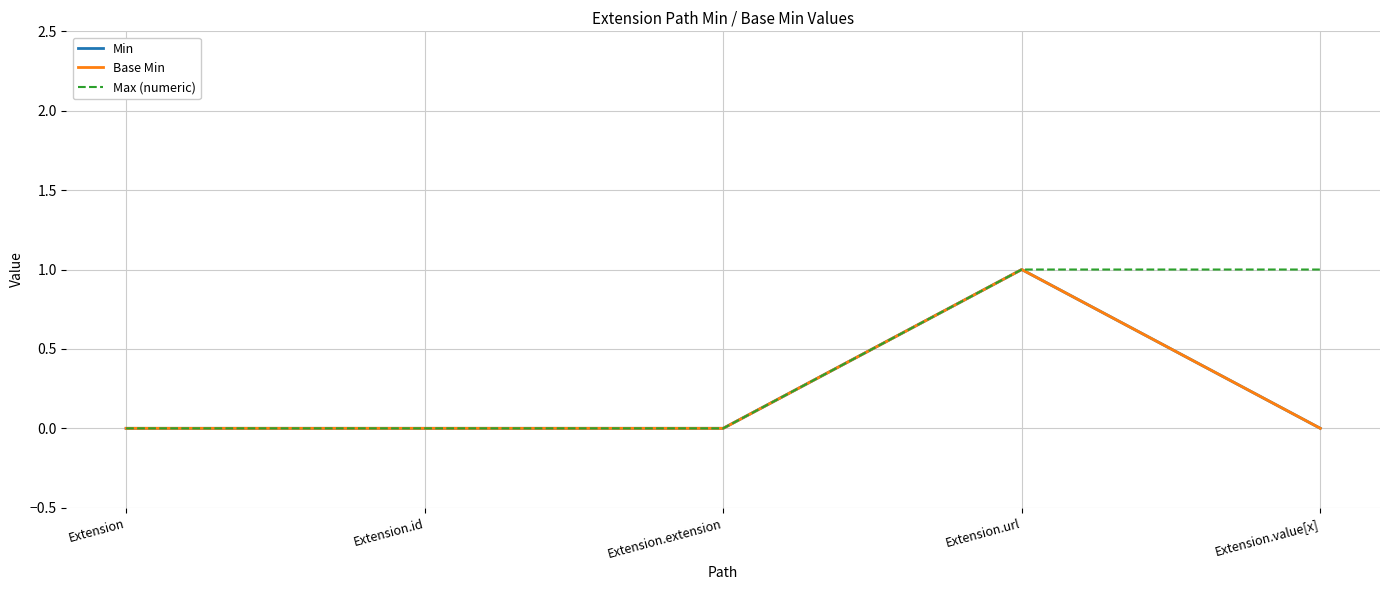

Count the Max (numeric) values in the range 0 to 1.

5